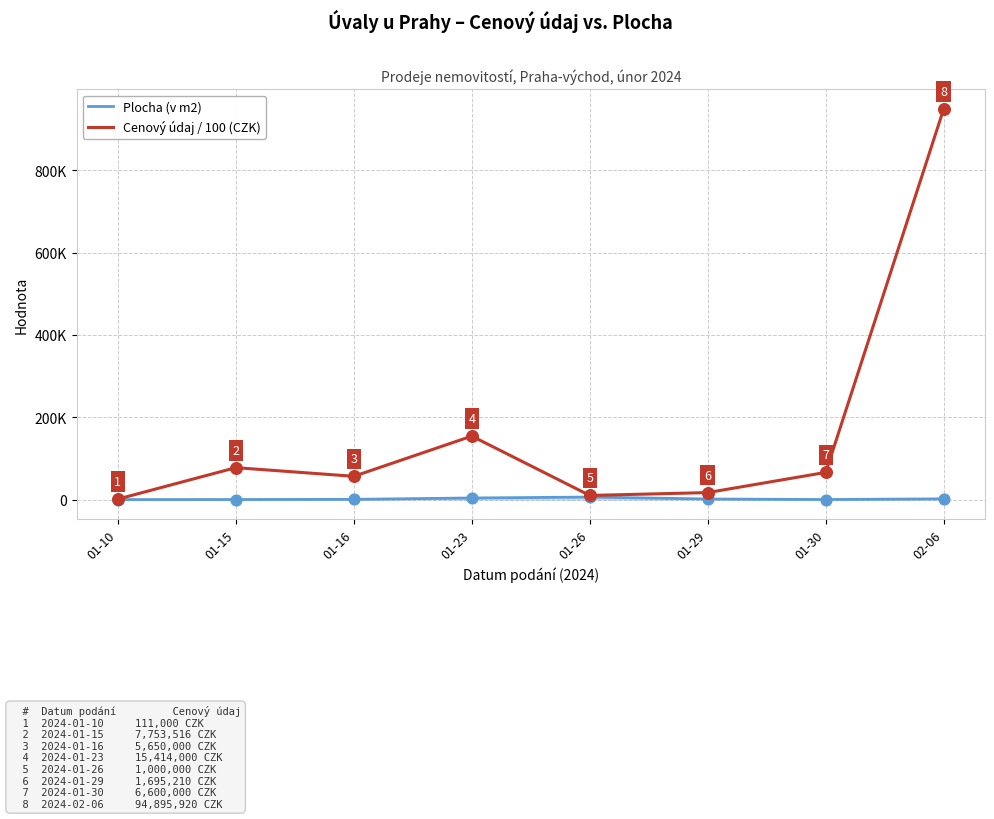

At how many categories does at least one series exceed 278006?

1